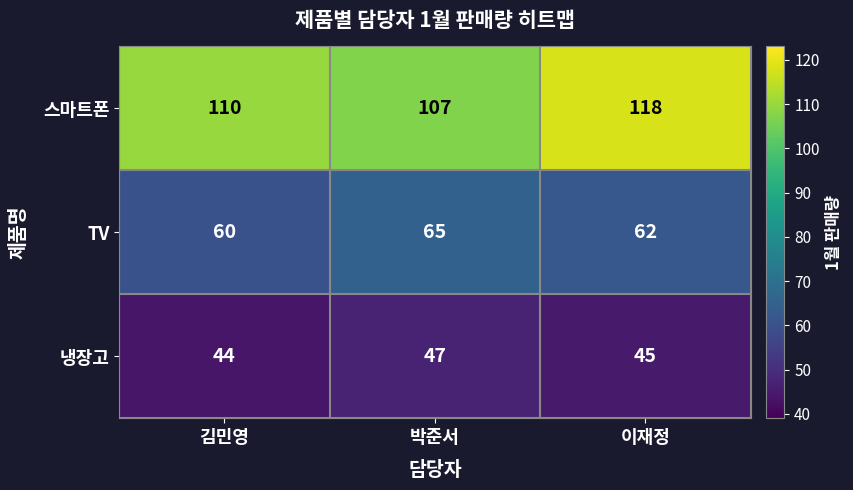

Which series has the widest spread of values?

스마트폰